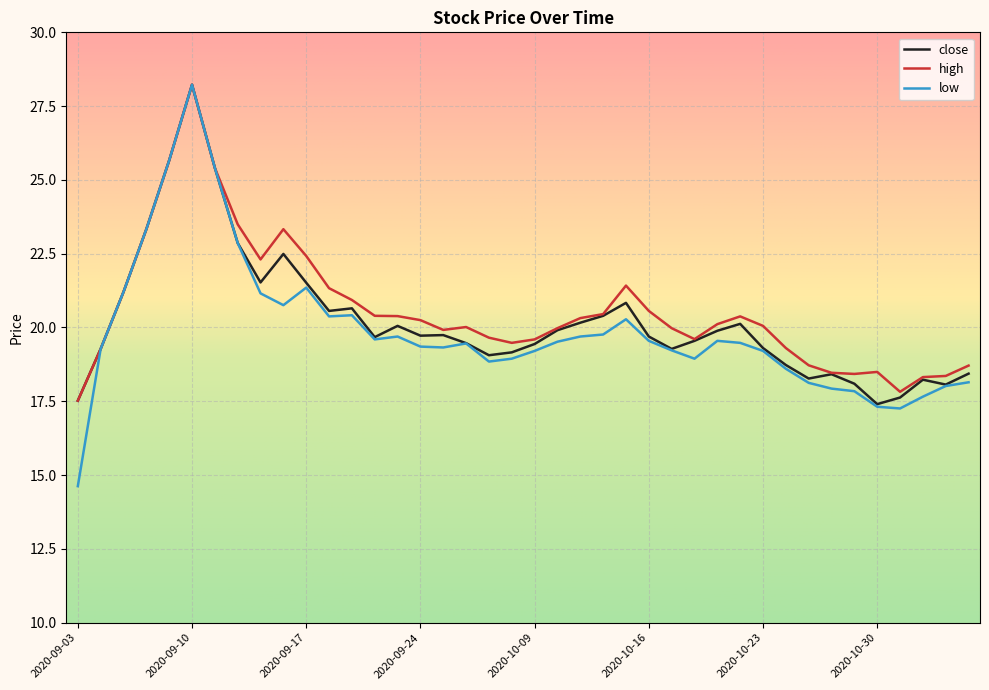

What is the minimum value for high?

17.5